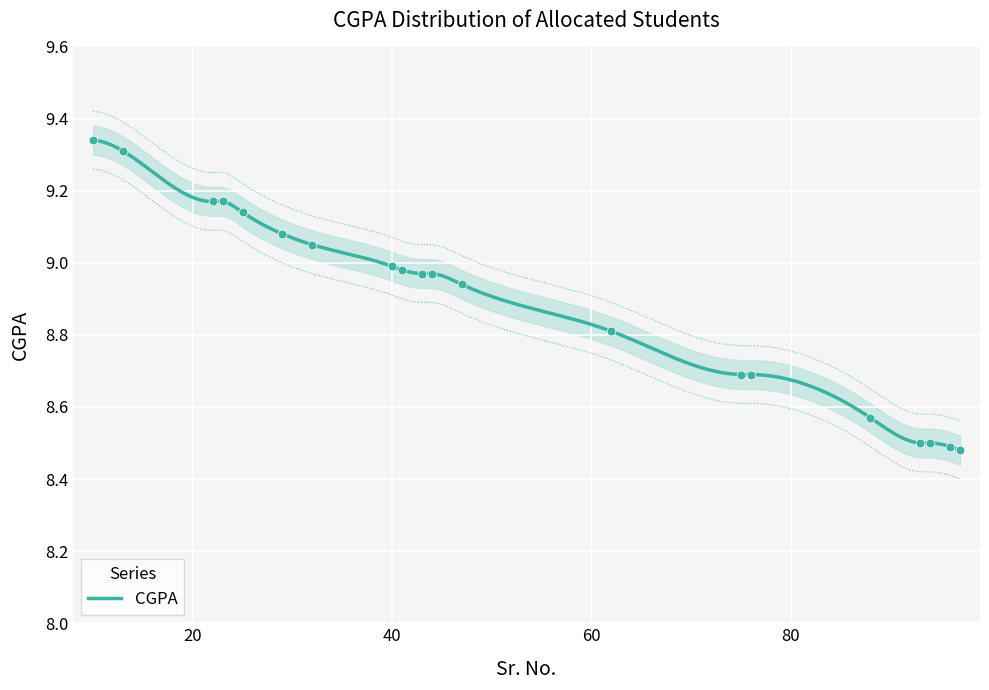

What is the ratio of the value at 40 to the value at 44?

1.0